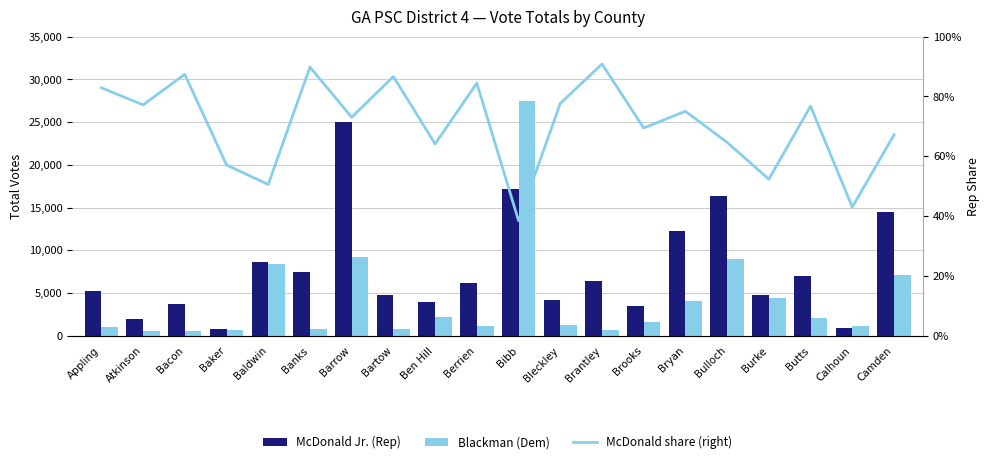

Reading left to right, transcribe all the data shown in this chart.

McDonald Jr. (Rep): 5216.0	1940.0	3736.0	823.0	8634.0	7400.0	25049.0	4732.0	3943.0	6127.0	17159.0	4193.0	6423.0	3524.0	12295.0	16382.0	4810.0	6985.0	892.0	14473.0
Blackman (Dem): 1074.0	573.0	537.0	618.0	8441.0	836.0	9235.0	727.0	2204.0	1125.0	27443.0	1205.0	646.0	1549.0	4087.0	8963.0	4378.0	2114.0	1182.0	7070.0
McDonald share (right): 0.8	0.8	0.9	0.6	0.5	0.9	0.7	0.9	0.6	0.8	0.4	0.8	0.9	0.7	0.8	0.6	0.5	0.8	0.4	0.7